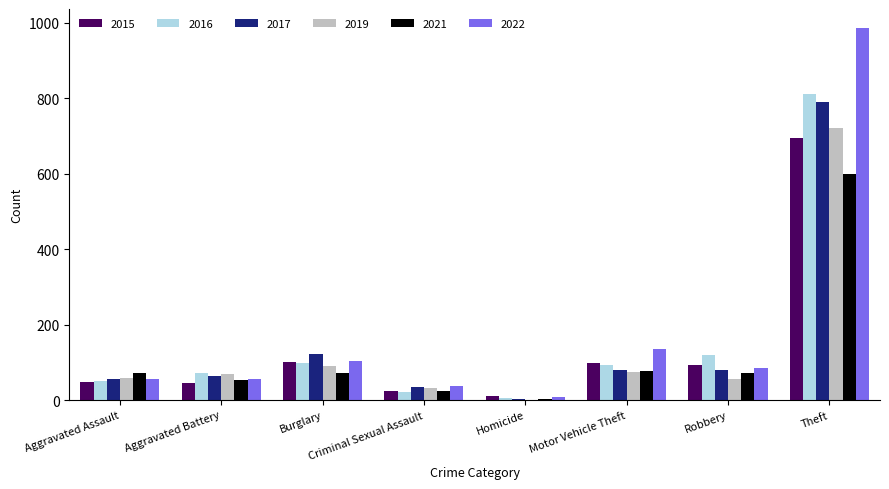

Which series changed the most between Aggravated Battery and Motor Vehicle Theft?

2022